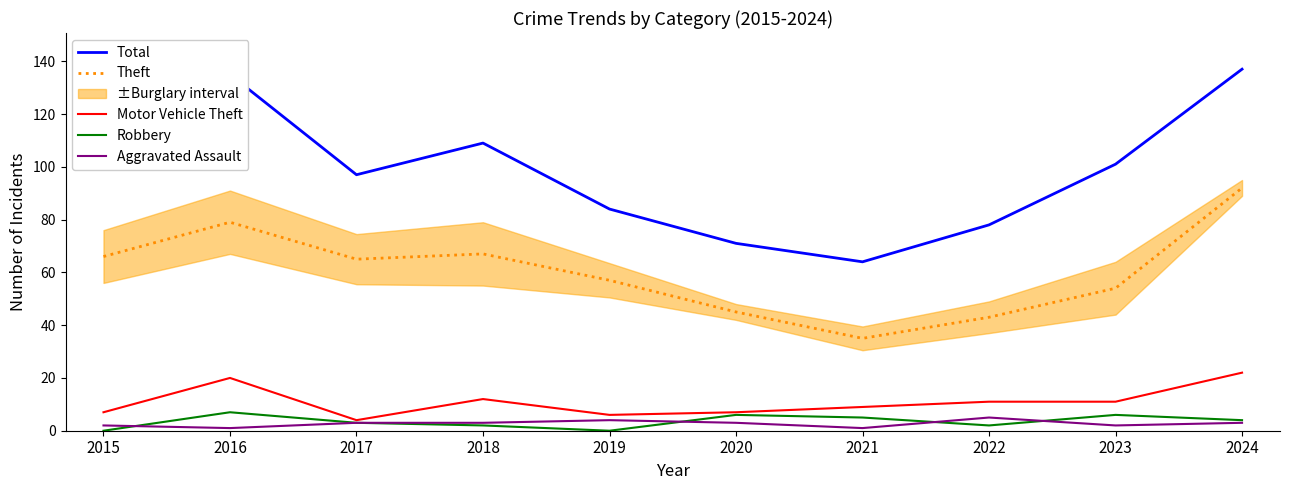

What is the difference between the maximum and minimum values in the Aggravated Assault series?

4